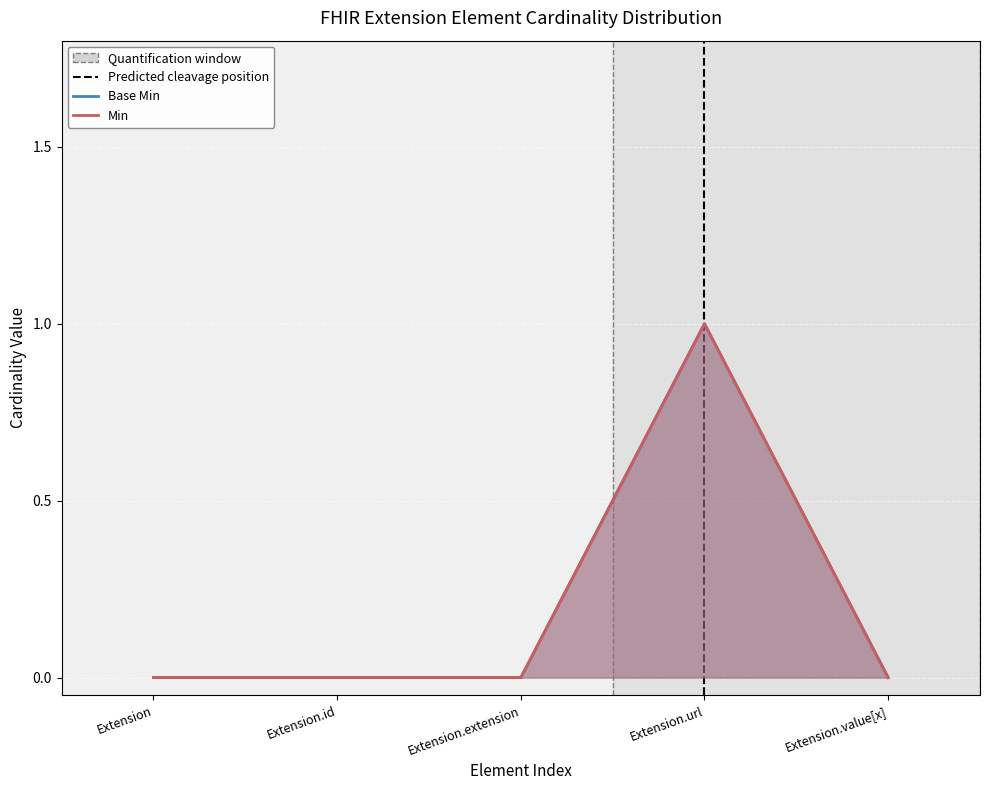

True or false: Base Min and Min cross at least once.

False